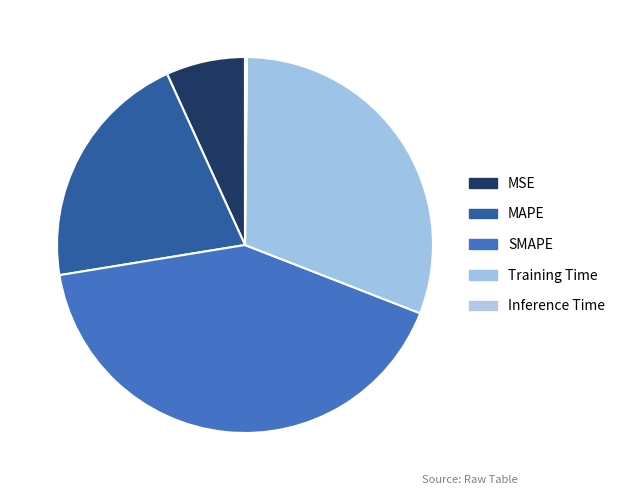

Is MAPE the majority of the pie?

No